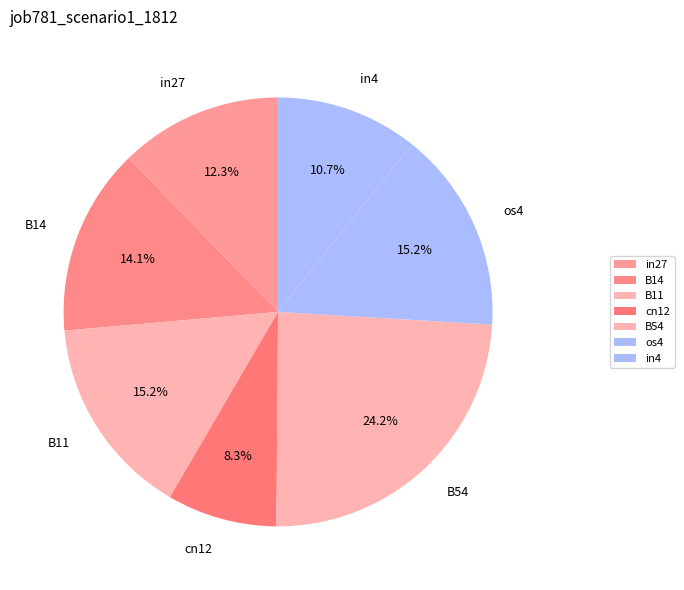

Combined, what portion of the pie is os4 and in27?

27.5%